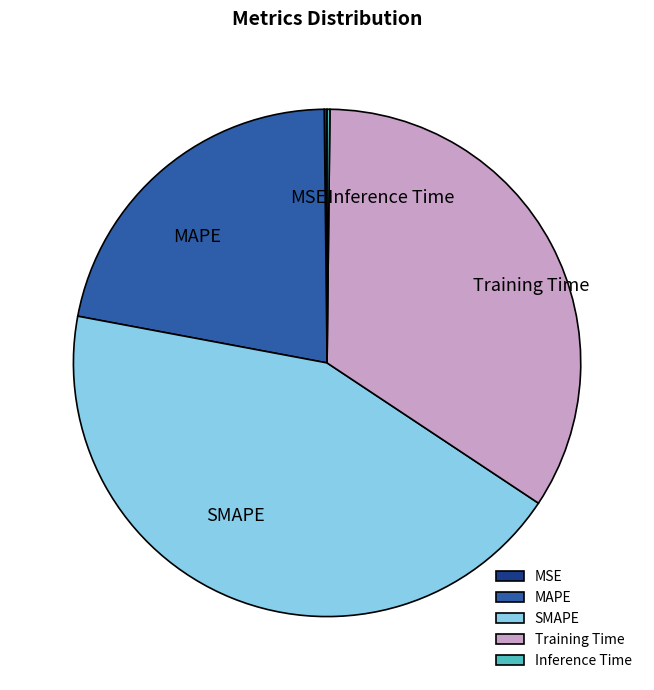

What is the ratio of the value at SMAPE to the value at MAPE?

2.0